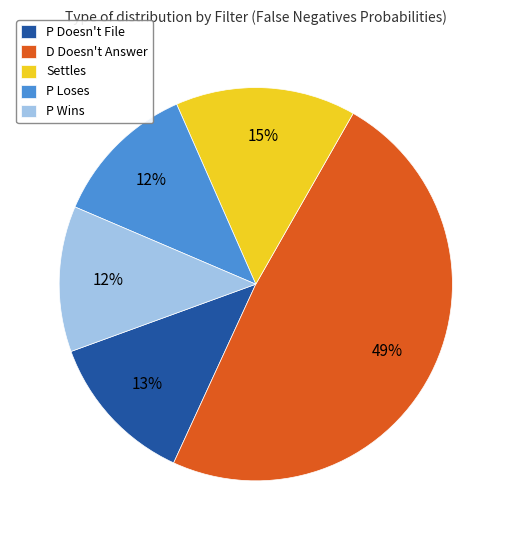

Does any single category account for the majority?

No